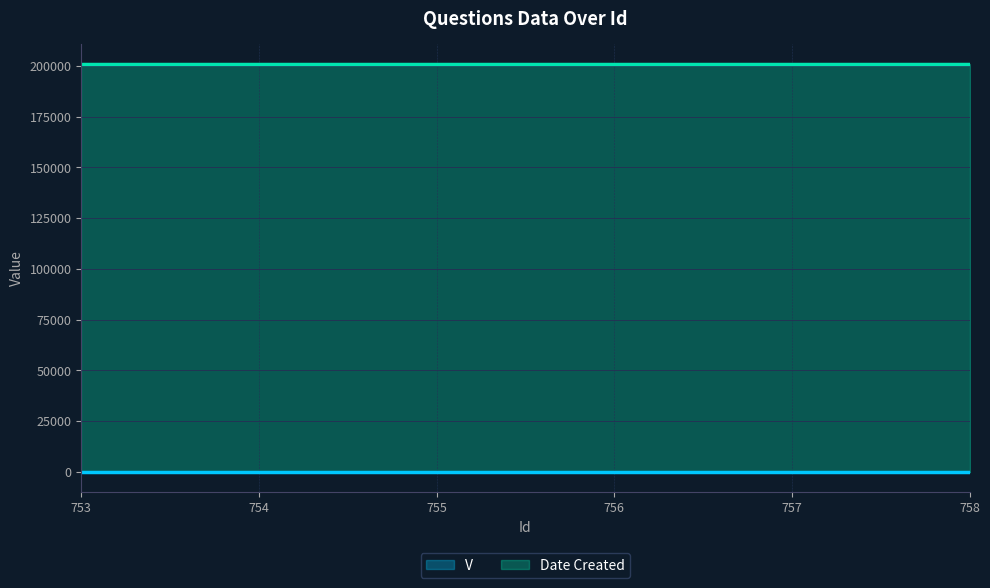

What is the value of the V point at the 6th from the left?

1